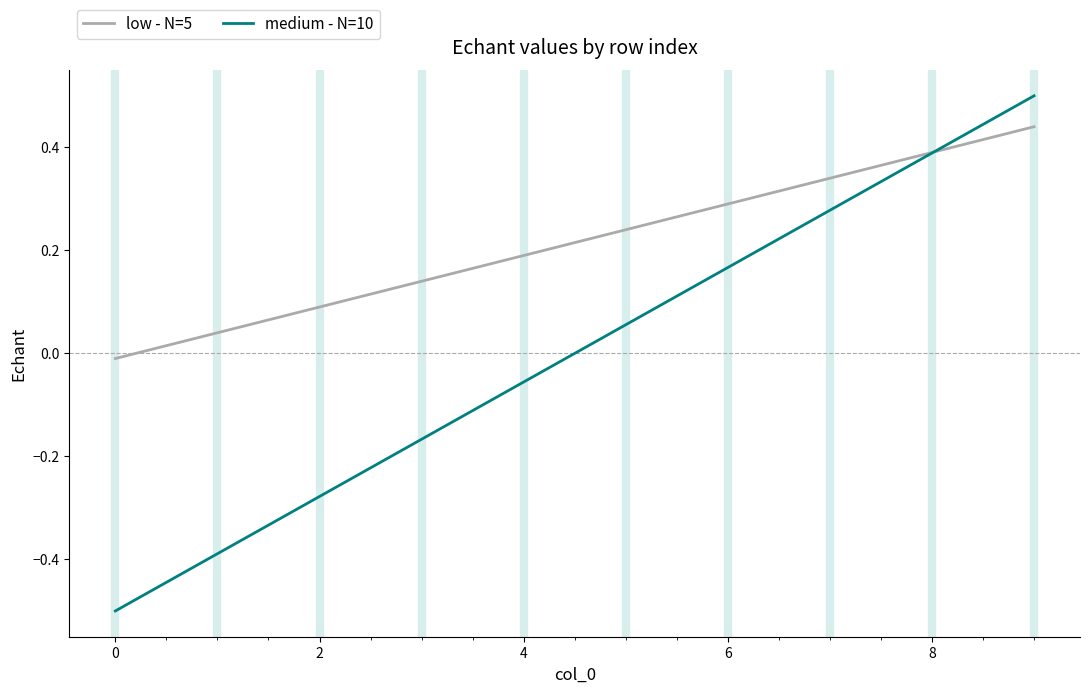

What is the greatest value displayed?

0.5